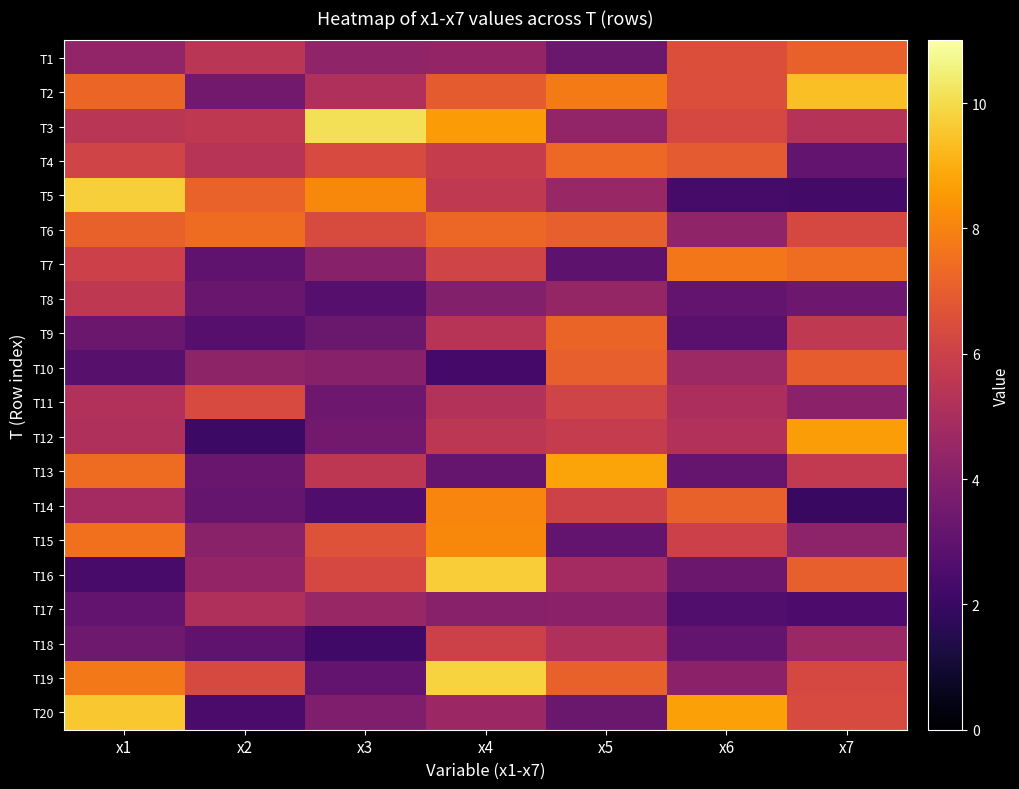

What is the total value across all series at x1?

114.2